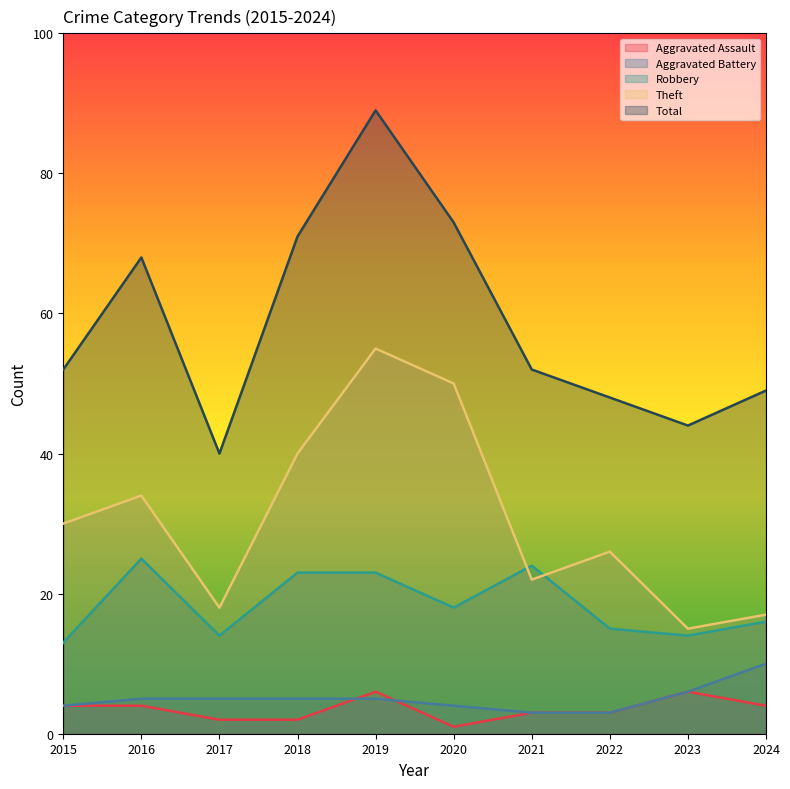

Between 2016 and 2022, which series saw the biggest shift?

Total